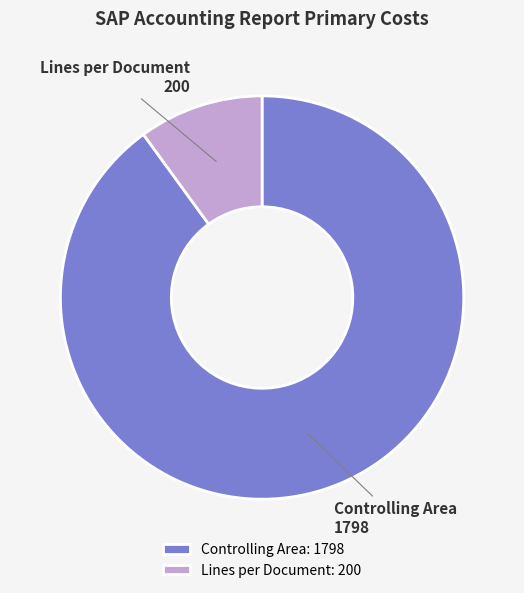

Combined, do Lines per Document and Controlling Area account for over 50%?

Yes